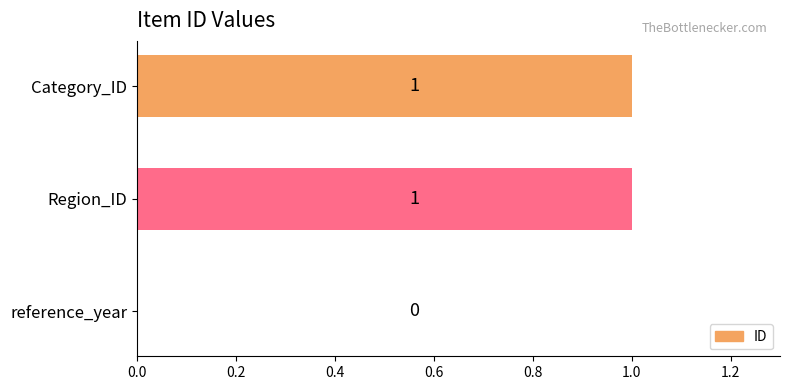

Does the chart contain stacked bars?

No